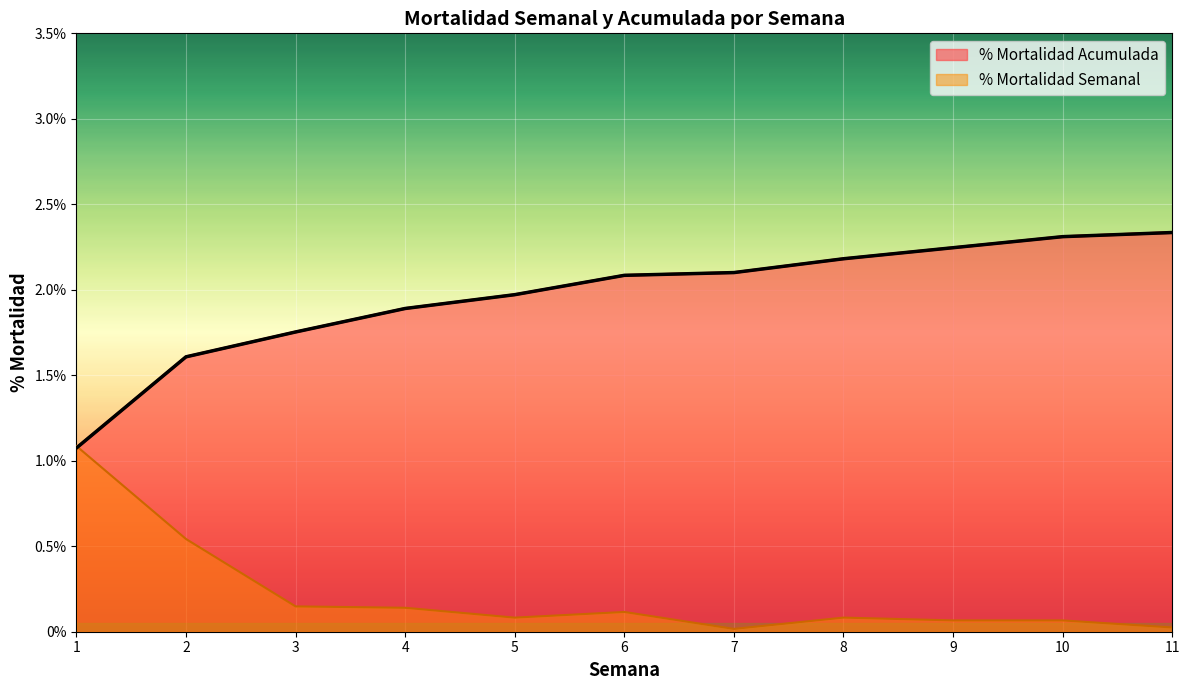

What is the approximate value of Mortalidad Acumulada at 11?

2.3